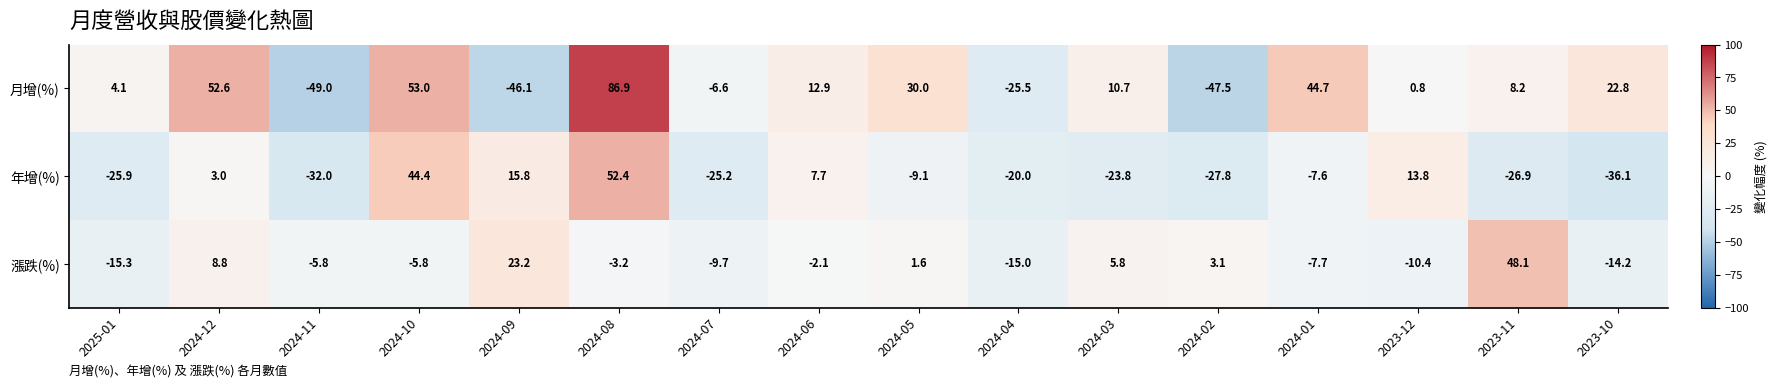

What is the spread (max minus min) of values at 2024-08?

90.1